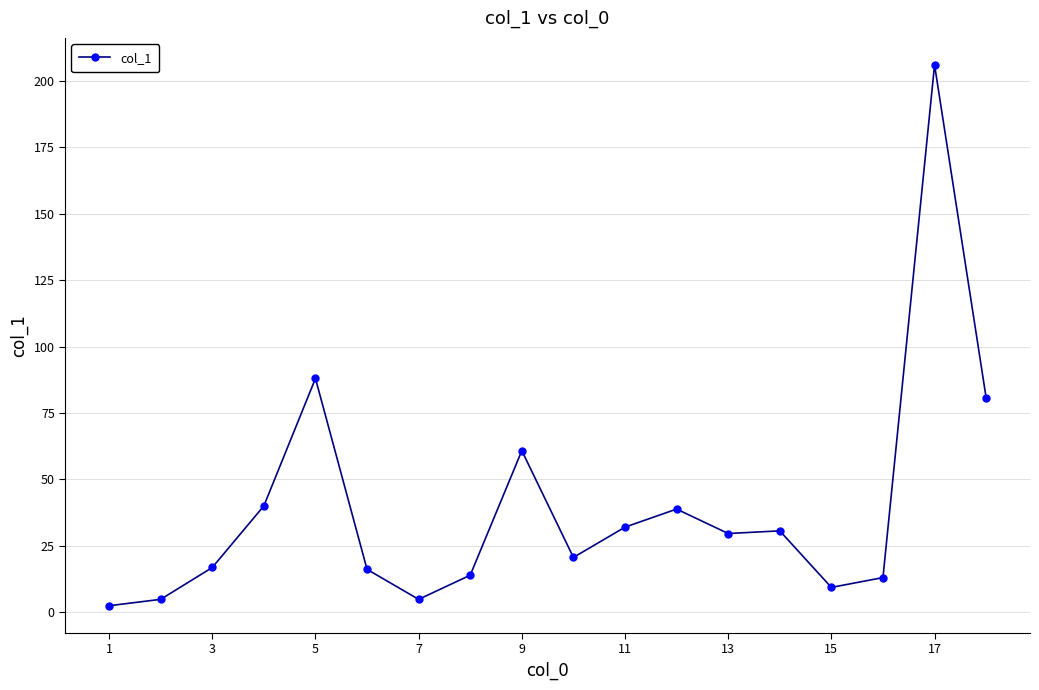

What is the maximum value shown in the chart?

206.1